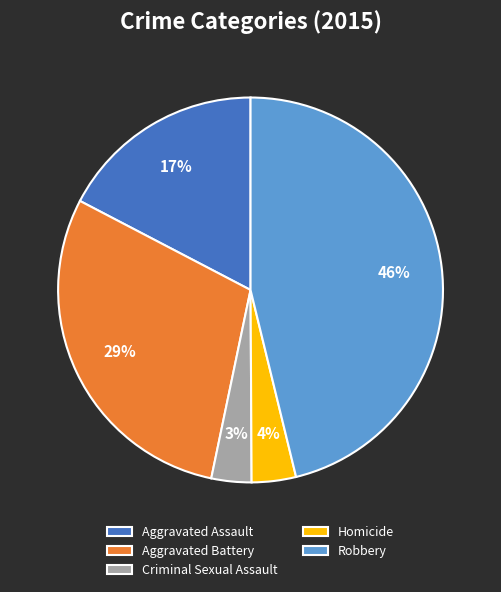

To the nearest percent, what is the difference between the largest and smallest slice percentages?

43%